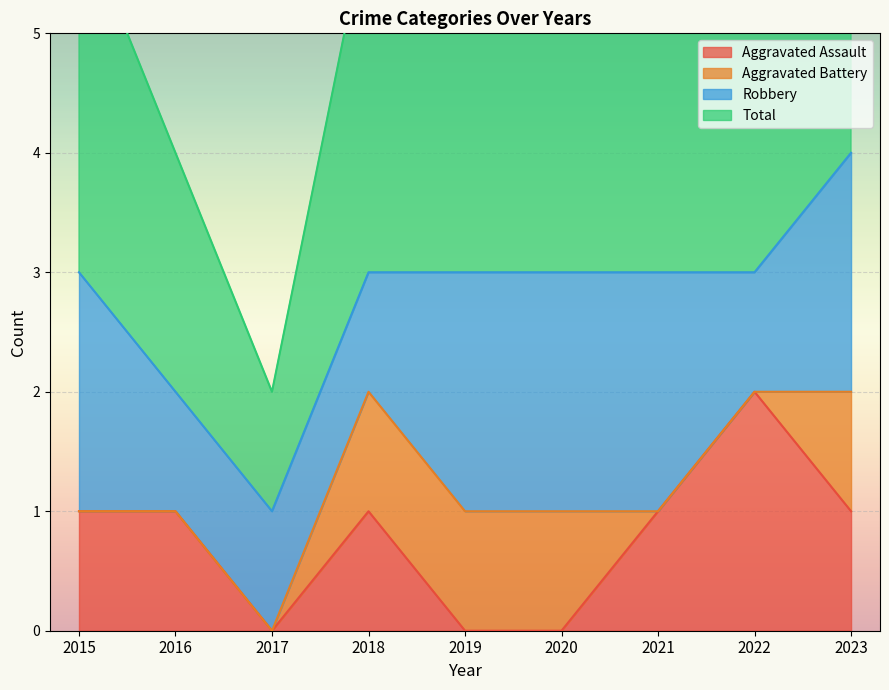

Is it true that Aggravated Assault equals -1 at 2020?

False